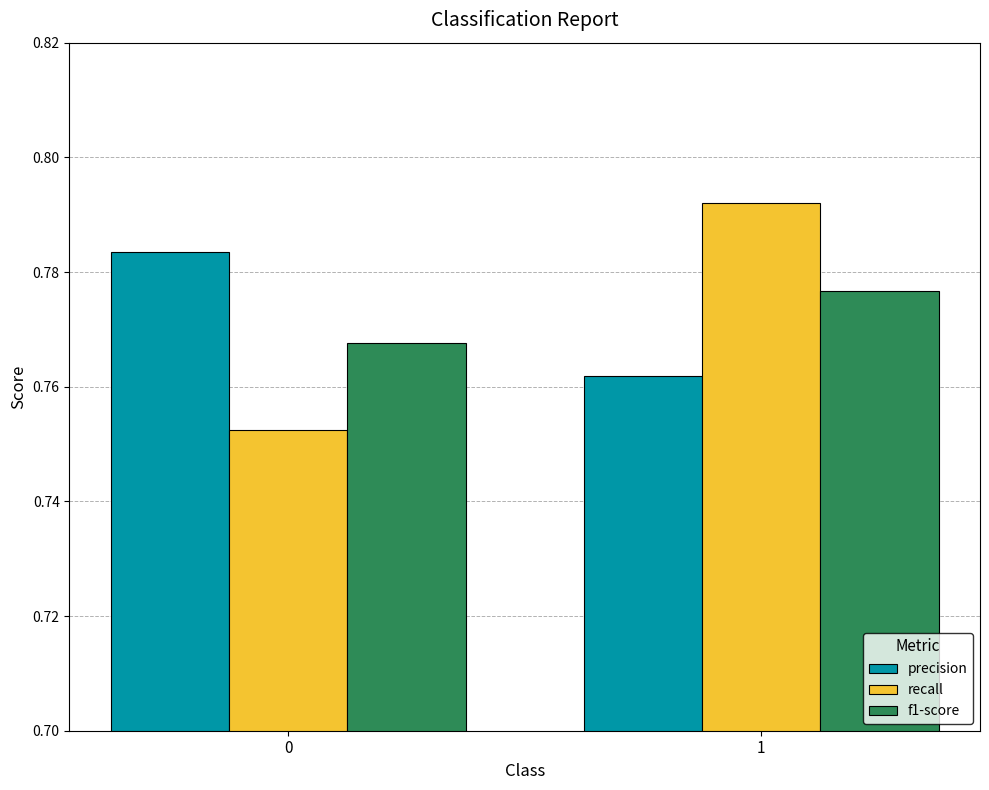

True or false: recall has a value of 1.3 at 1.

False